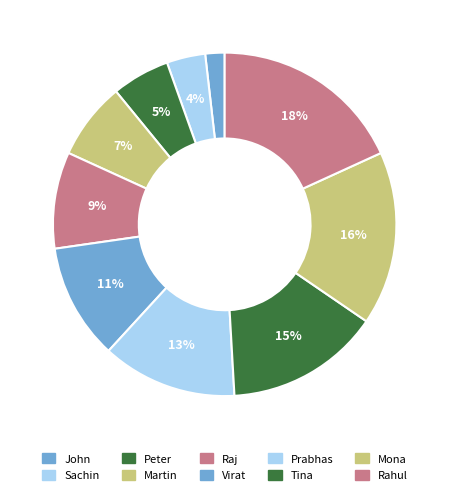

Rank the categories by value from lowest to highest.

John, Sachin, Peter, Martin, Raj, Virat, Prabhas, Tina, Mona, Rahul